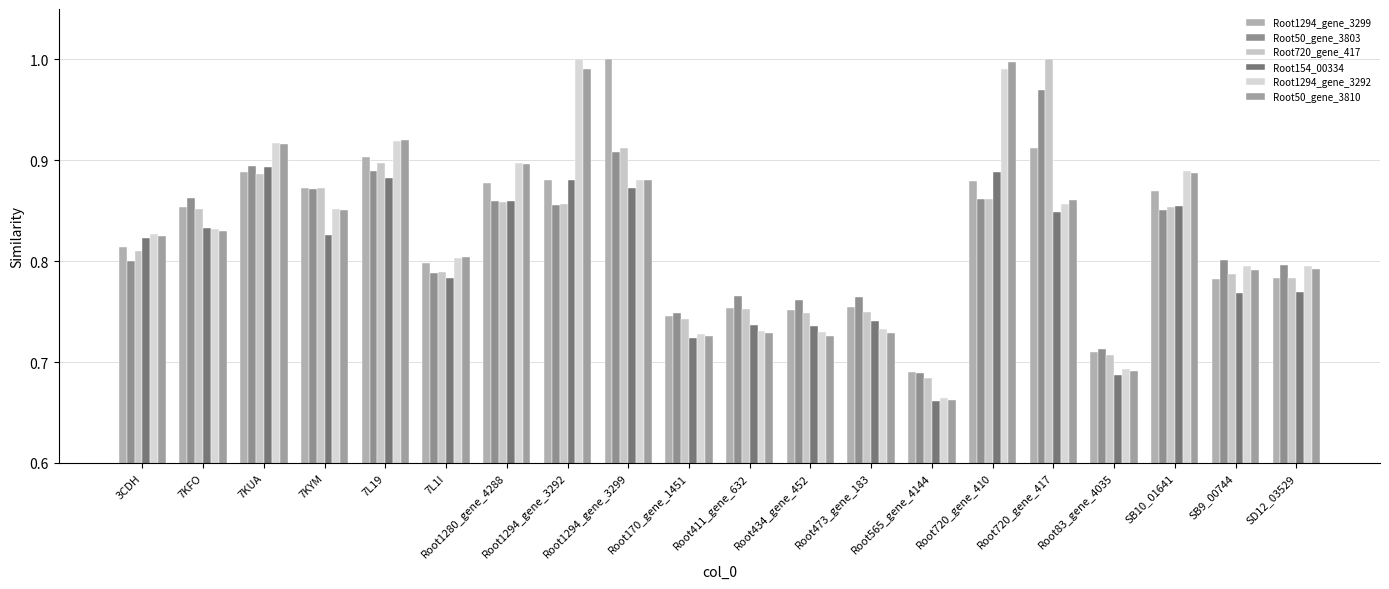

What position from the left is 7KUA?

3